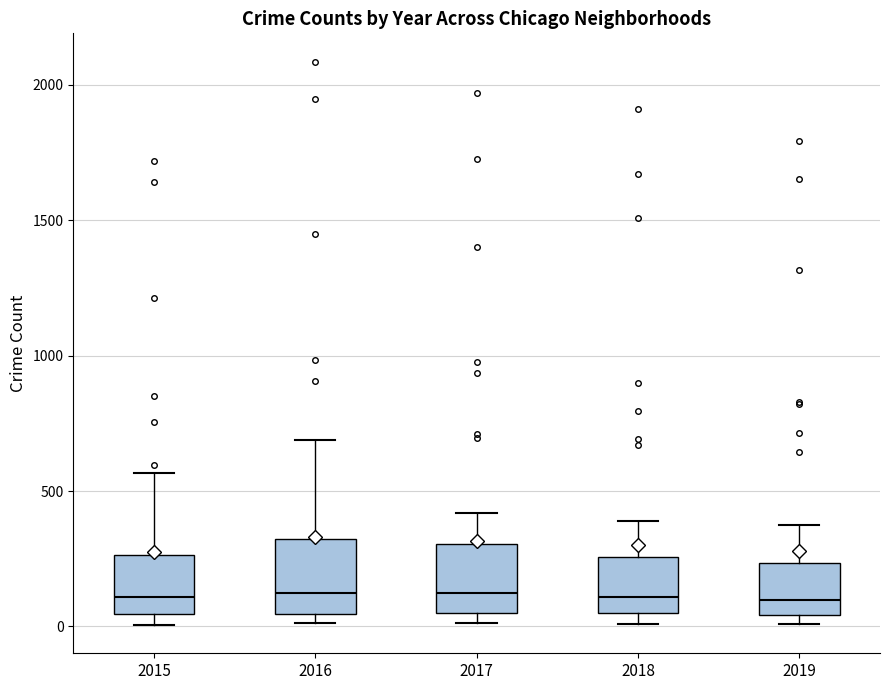

Where is the lower edge of the box at x = 2015 on the y-axis? The values are not printed on the chart, so give them approximately, as read against the axis.

50